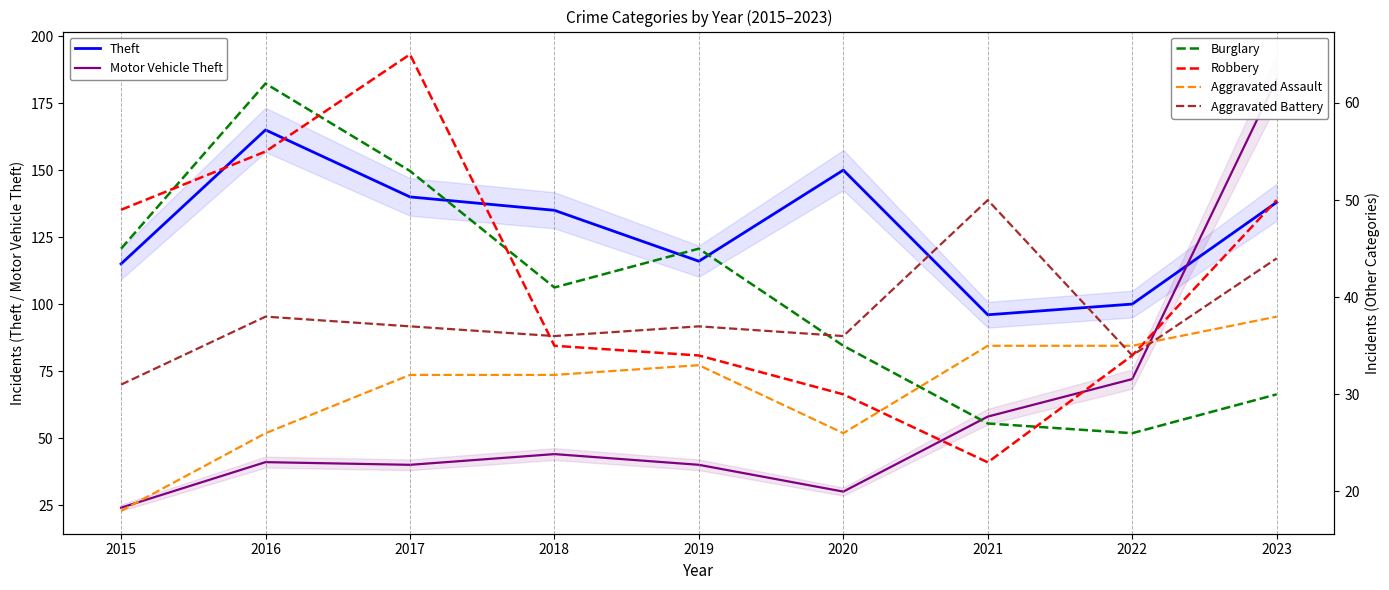

Reading left to right, extract all data points from this chart.

Theft: 115	165	140	135	116	150	96	100	138
Motor Vehicle Theft: 24	41	40	44	40	30	58	72	184
Burglary: 45	62	53	41	45	35	27	26	30
Robbery: 49	55	65	35	34	30	23	34	50
Aggravated Assault: 18	26	32	32	33	26	35	35	38
Aggravated Battery: 31	38	37	36	37	36	50	34	44